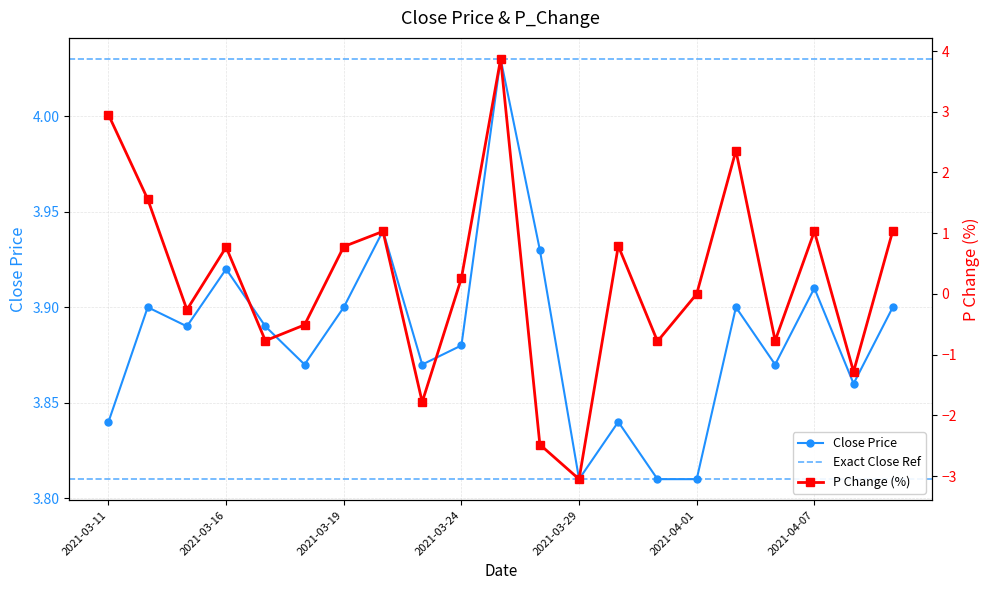

Rank the series at 2021-03-11 from highest to lowest value.

Close Price, P Change (%)